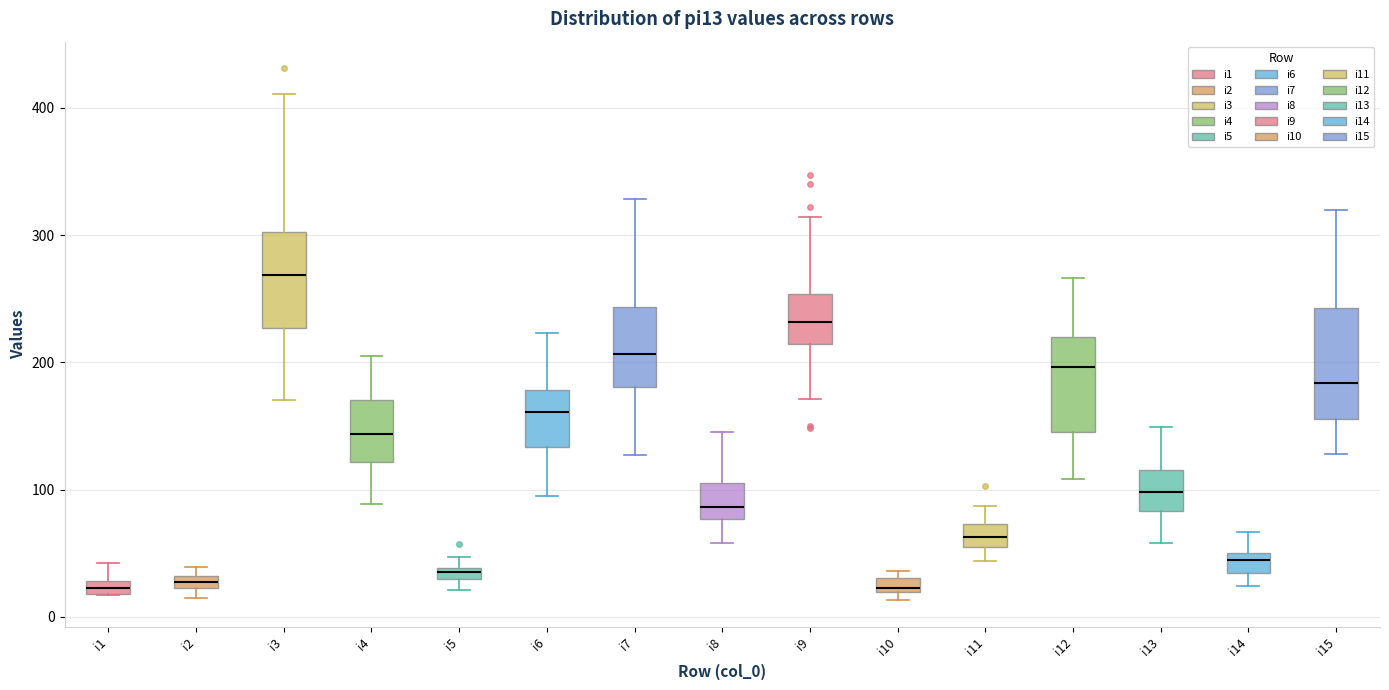

Which box is the tallest, from its lower edge to its upper edge?

i15